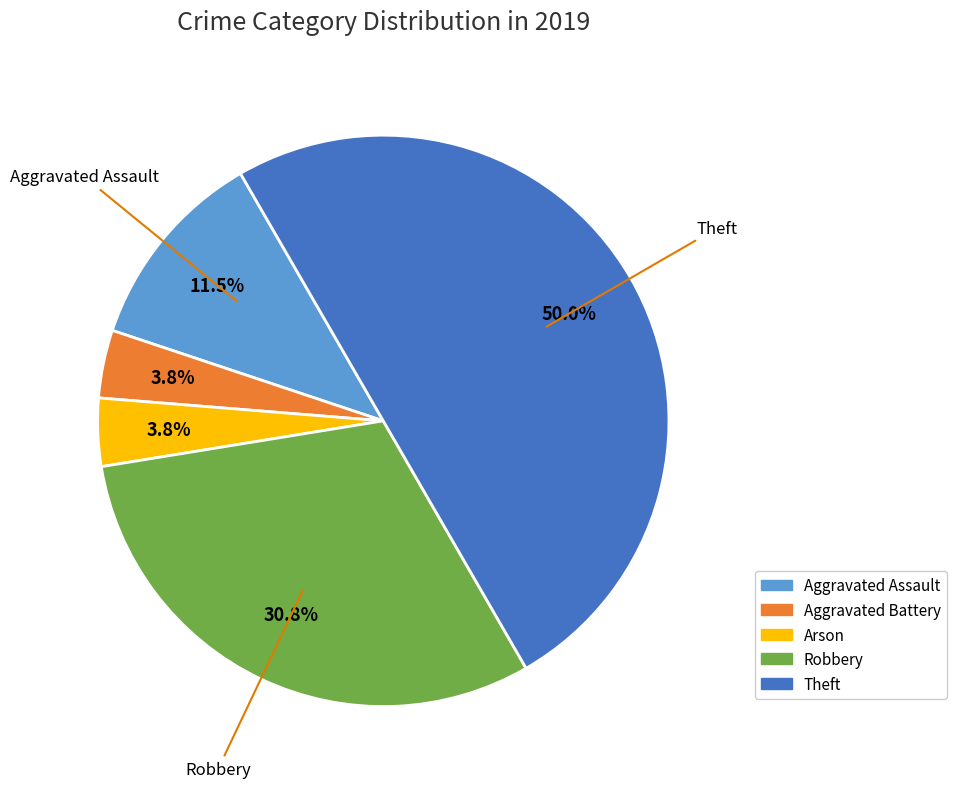

To the nearest percent, what is the difference between the largest and smallest slice percentages?

46%